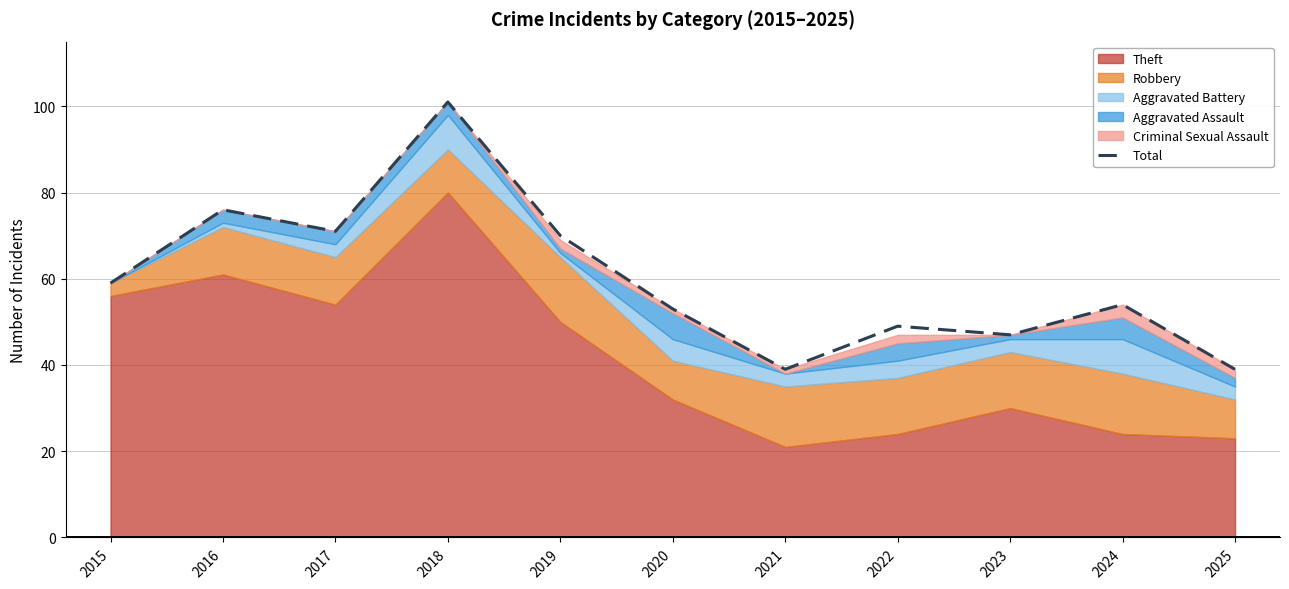

Reading right to left, extract all data points from this chart.

39	54	47	49	39	53	70	101	71	76	59